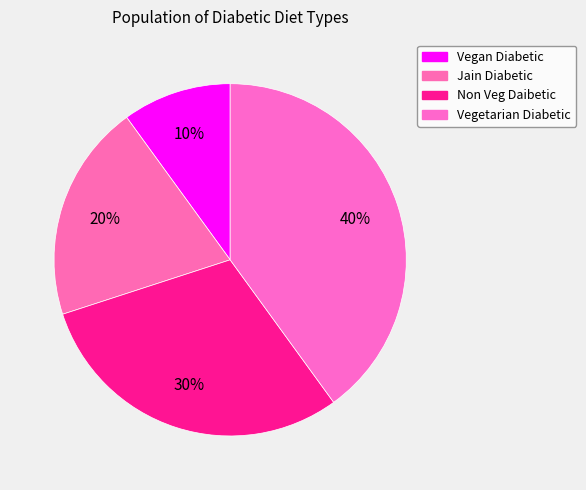

Count the number of slices in the pie.

4